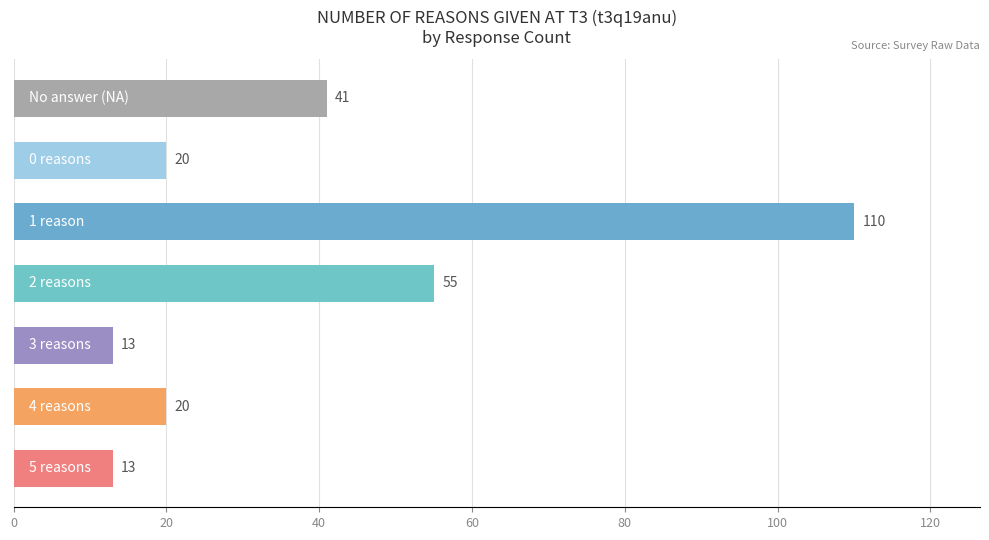

What is the minimum value shown in the chart?

13